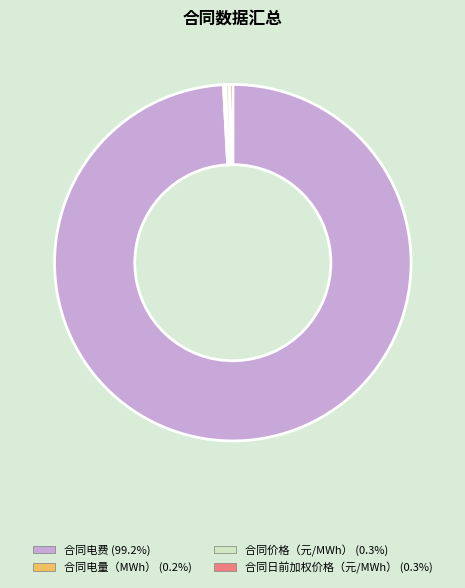

What is the largest slice in the pie chart?

合同电费